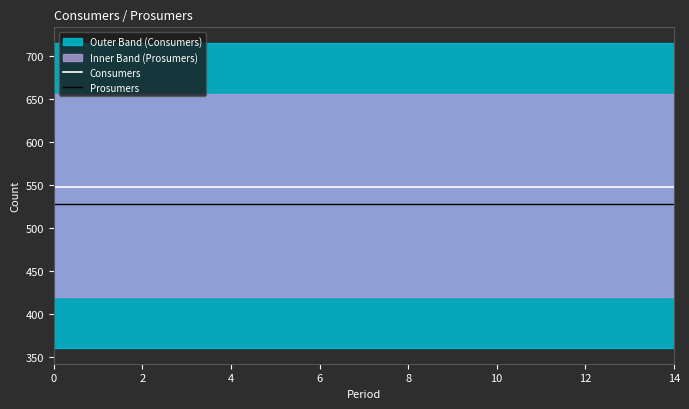

Count the number of categories in the chart.

15